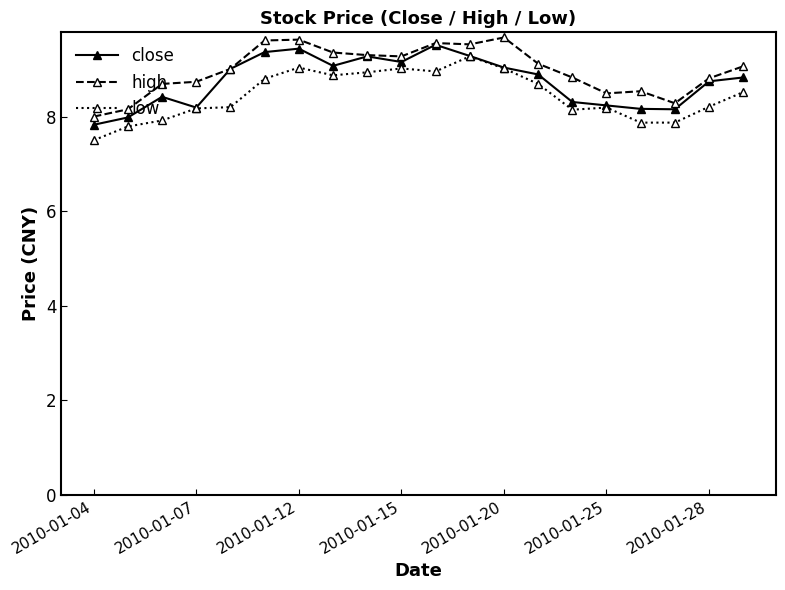

What is the value of the high point at the 13th from the left?

9.7